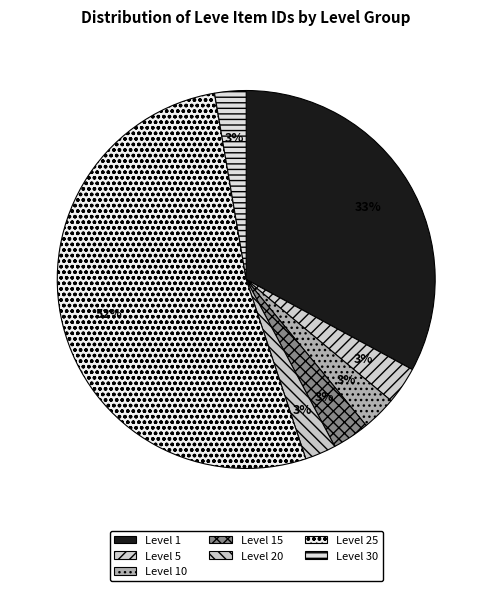

Does Level 25 account for over 50% of the chart?

Yes